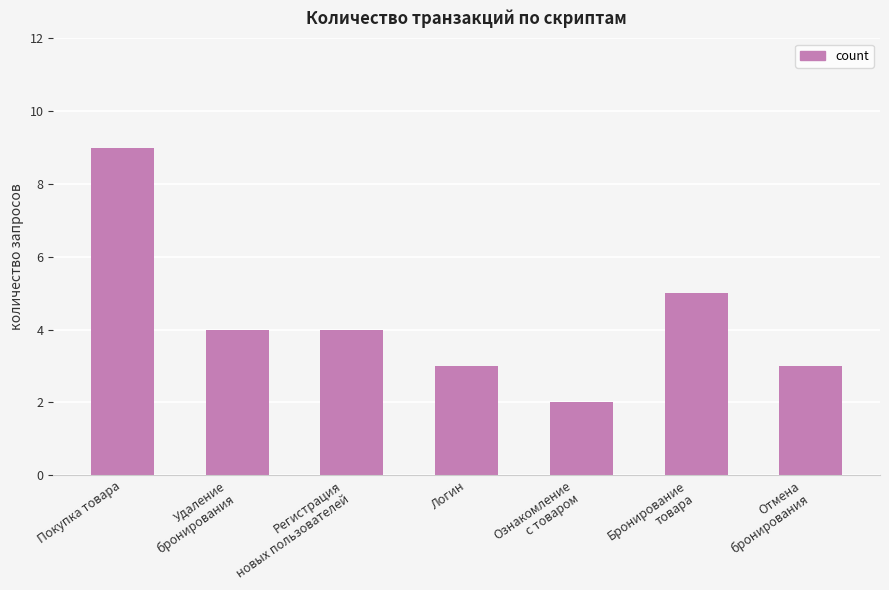

Reading left to right, list all the values displayed in this chart.

9	4	4	3	2	5	3